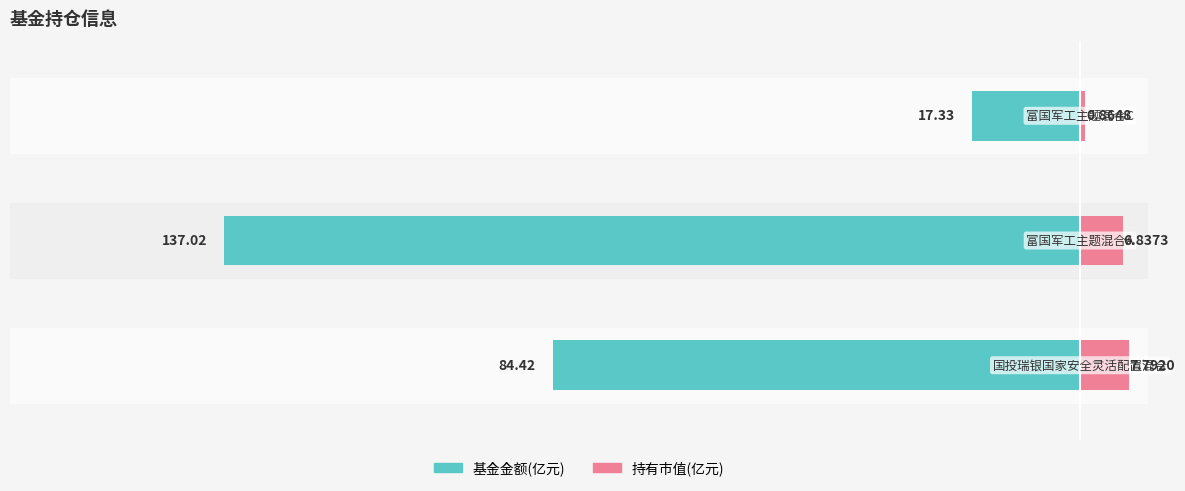

How many bars are there in total?

6